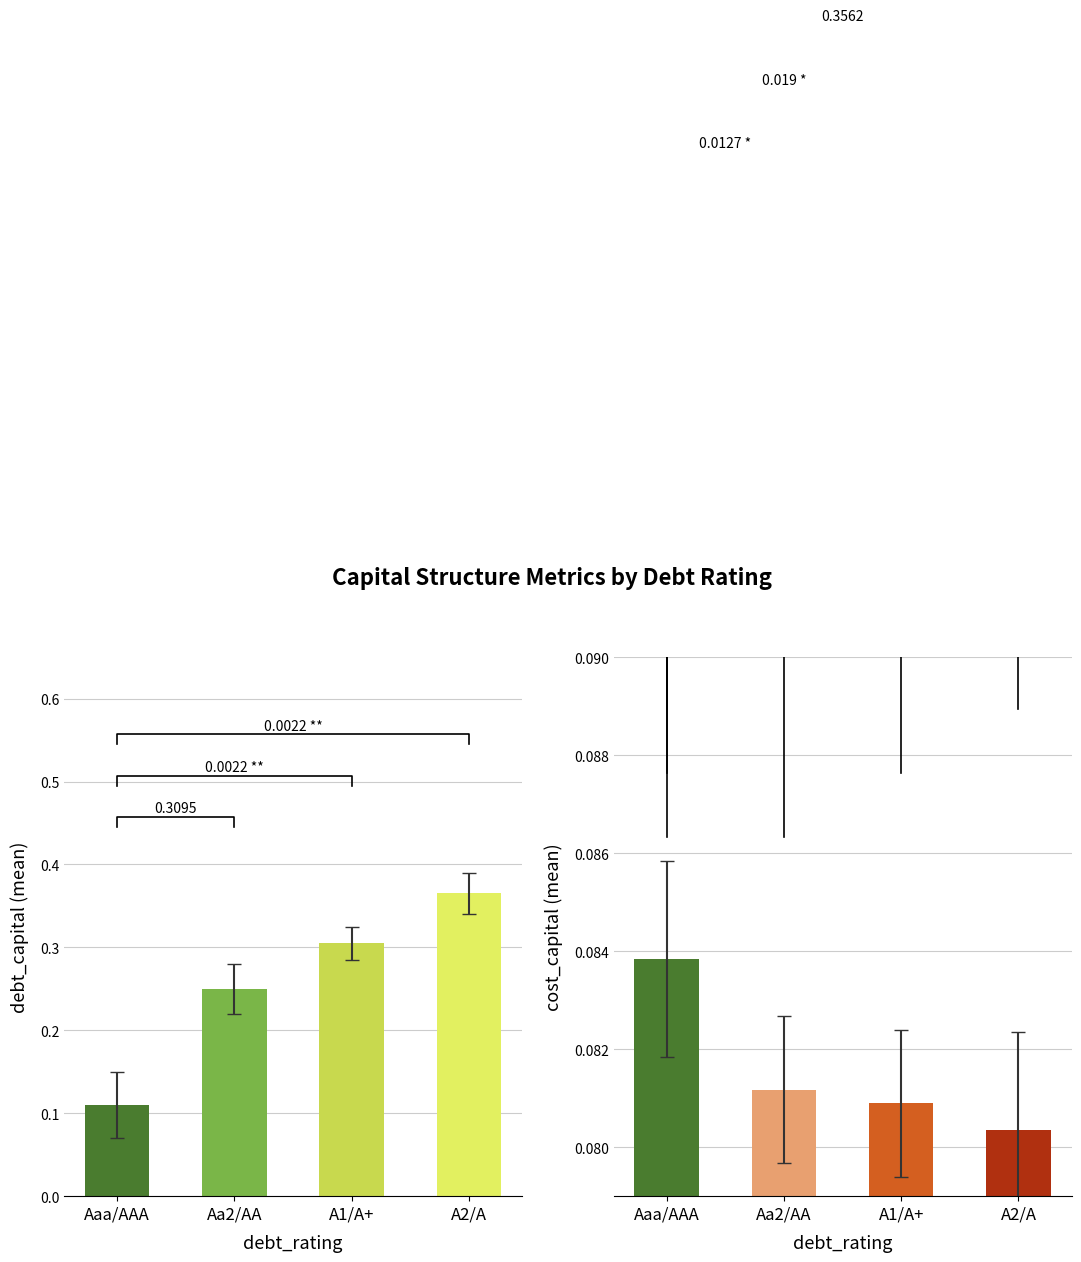

Reading right to left, extract all data points from this chart.

debt_capital: 0.4	0.3	0.2	0.1
cost_capital: 0.1	0.1	0.1	0.1